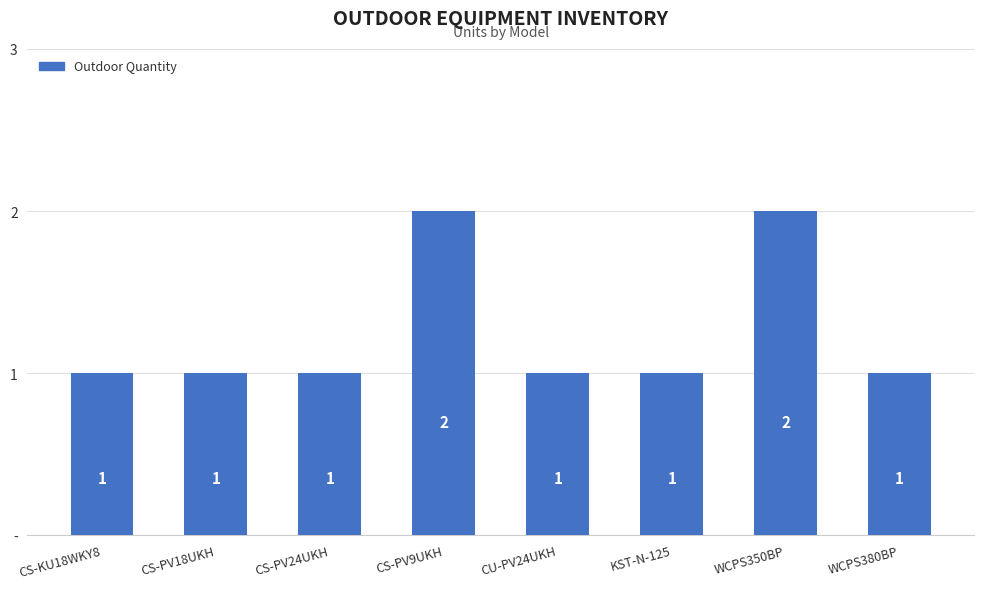

The chart shows a value of 2 at CS-PV24UKH. True or false?

False